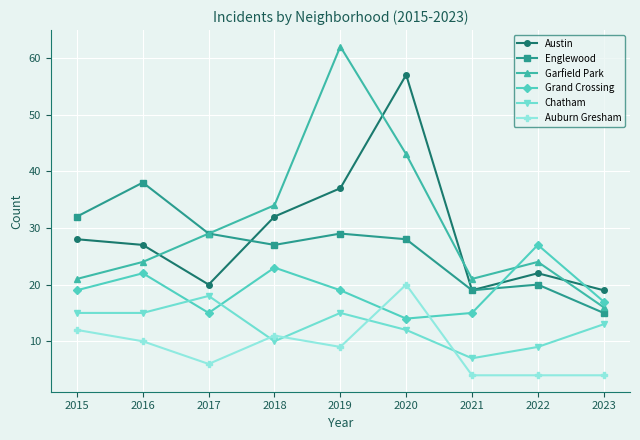

Which category has the highest value across all series?

2019